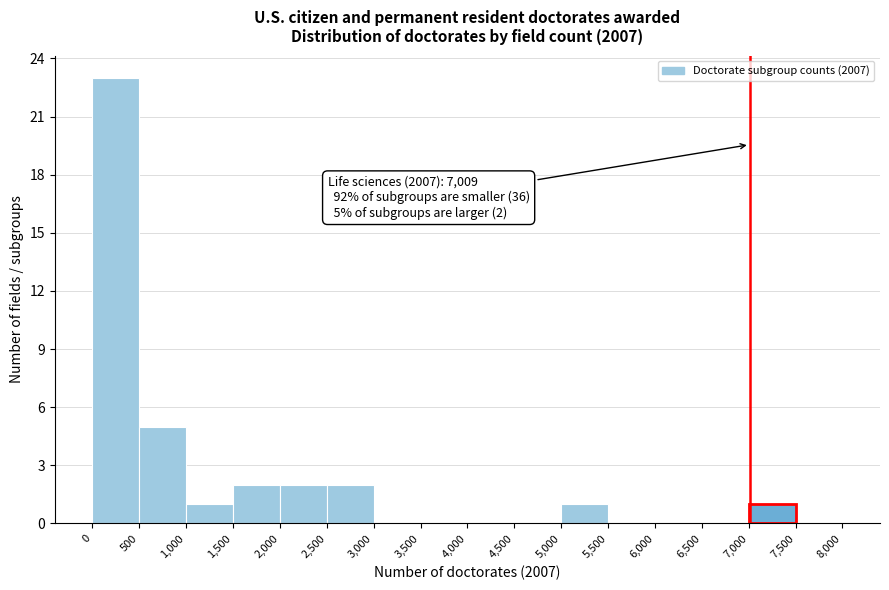

Which range on the x-axis has the tallest bar?

0 to 500